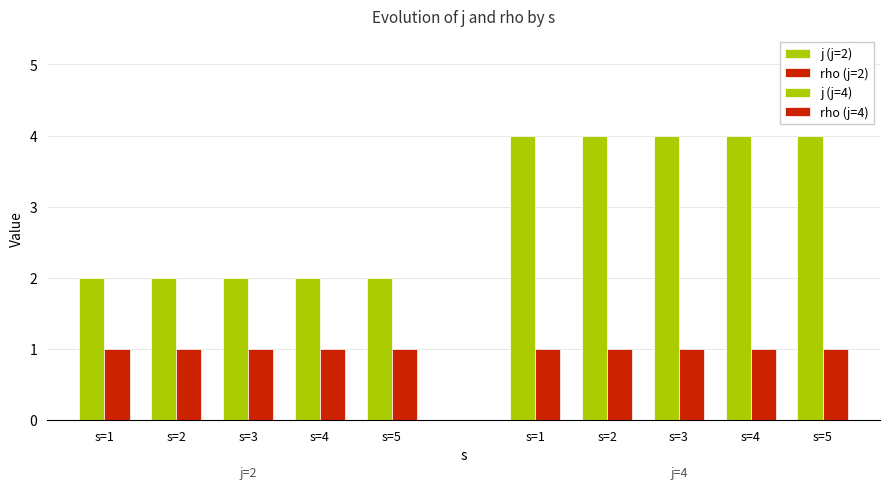

What is the value of the rho (j=2) bar at the 3rd from the left?

1